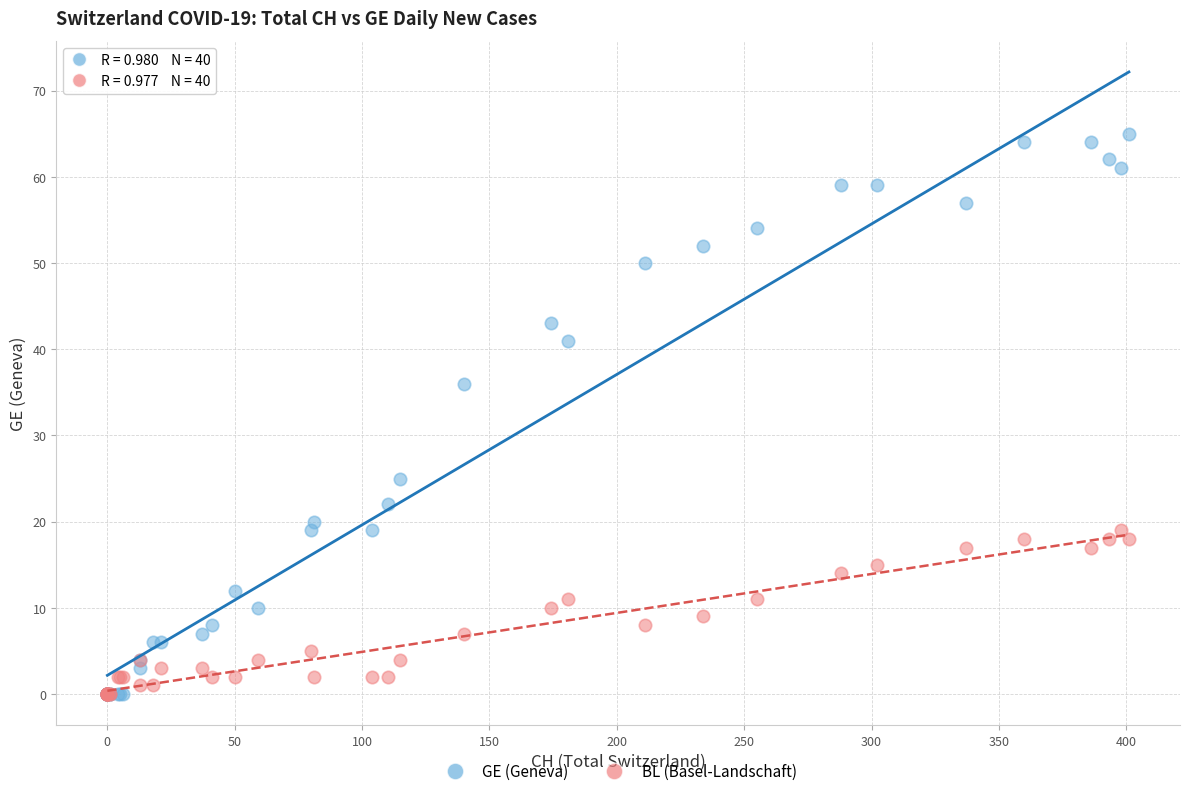

In the GE (Geneva) series, what Y value is closest to 32?

36